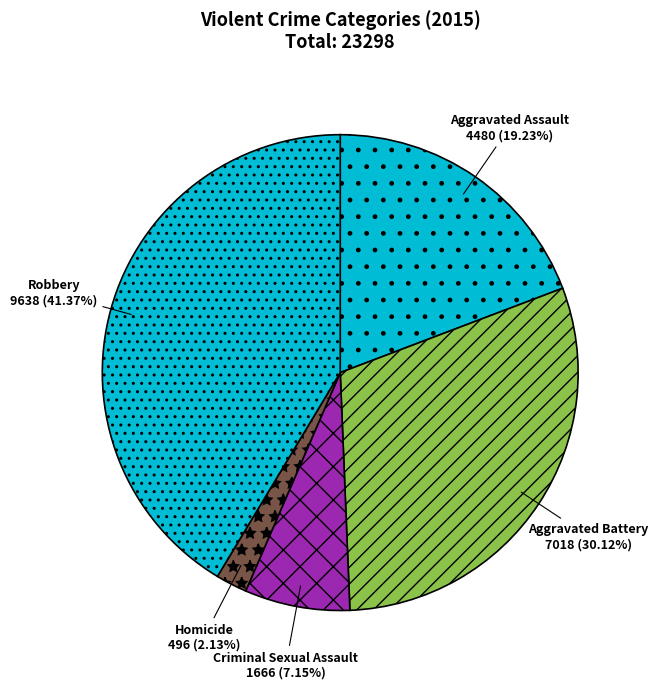

Count the number of slices in the pie.

5